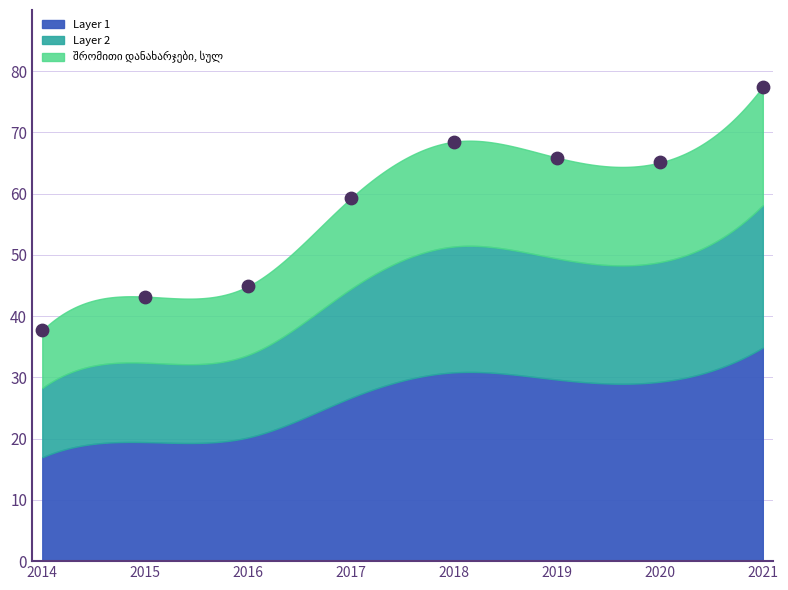

What is the change in value from 2017 to 2021?

+18.2